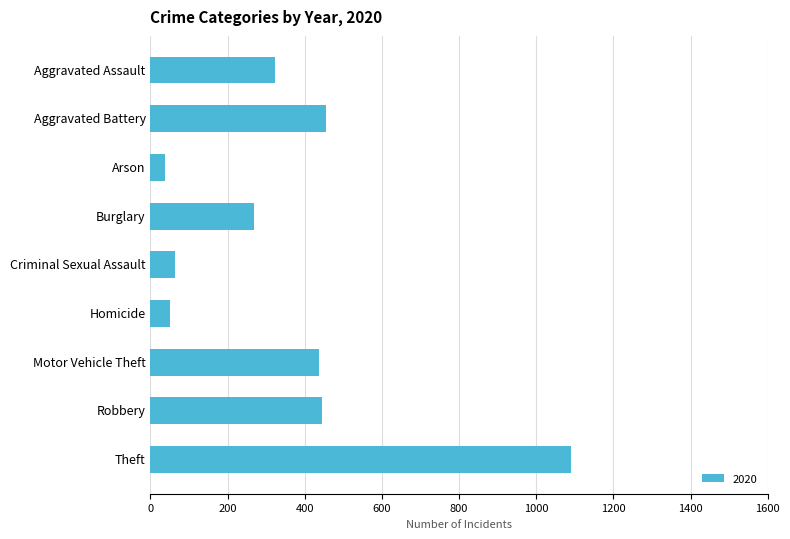

Which has a higher value, Theft or Homicide?

Theft